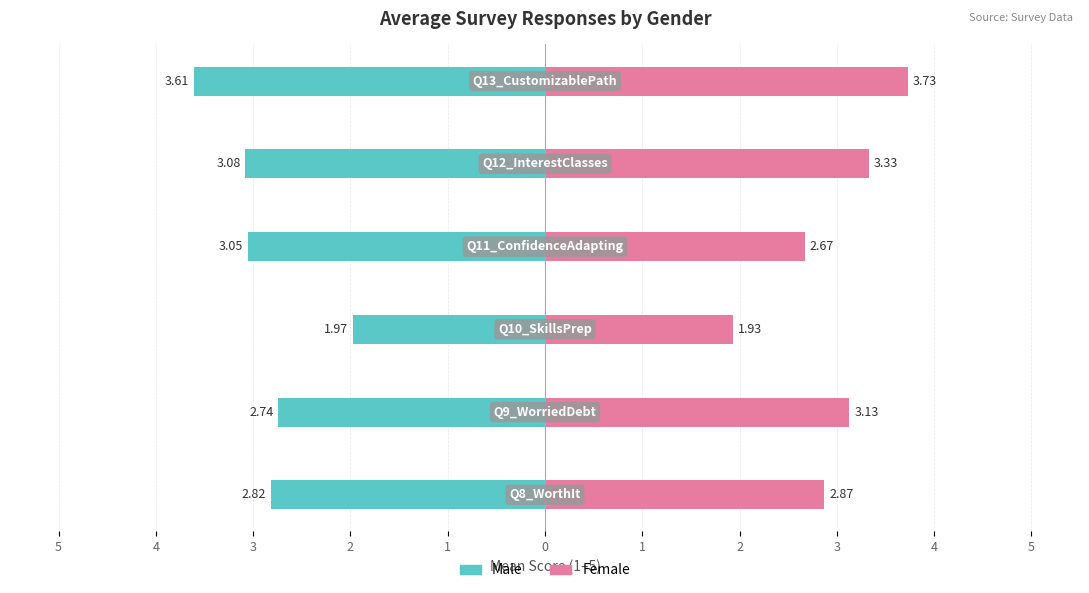

Reading right to left, extract all data points from this chart.

Female: 3.7	3.3	2.7	1.9	3.1	2.9
Male: -3.6	-3.1	-3.0	-2.0	-2.7	-2.8